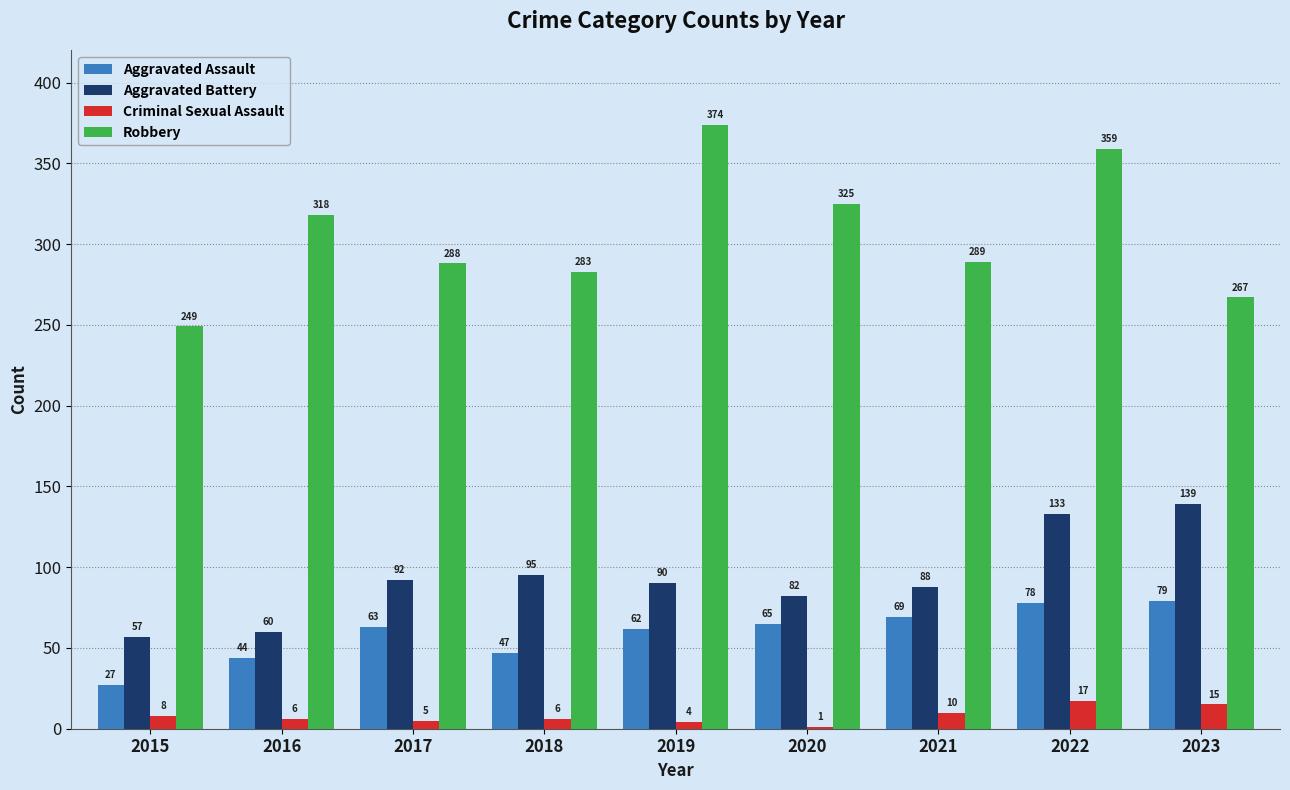

Reading left to right, what are all the values shown in this chart?

Aggravated Assault: 2015=27	2016=44	2017=63	2018=47	2019=62	2020=65	2021=69	2022=78	2023=79
Aggravated Battery: 2015=57	2016=60	2017=92	2018=95	2019=90	2020=82	2021=88	2022=133	2023=139
Criminal Sexual Assault: 2015=8	2016=6	2017=5	2018=6	2019=4	2020=1	2021=10	2022=17	2023=15
Robbery: 2015=249	2016=318	2017=288	2018=283	2019=374	2020=325	2021=289	2022=359	2023=267